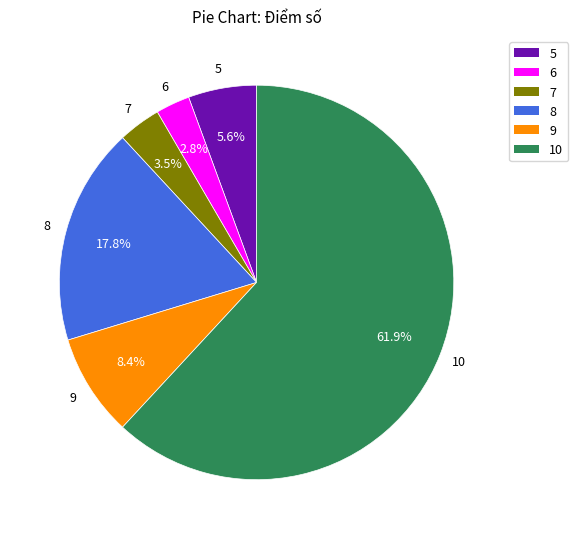

Approximately how many times larger is the value at 9 compared to 5?

1.5